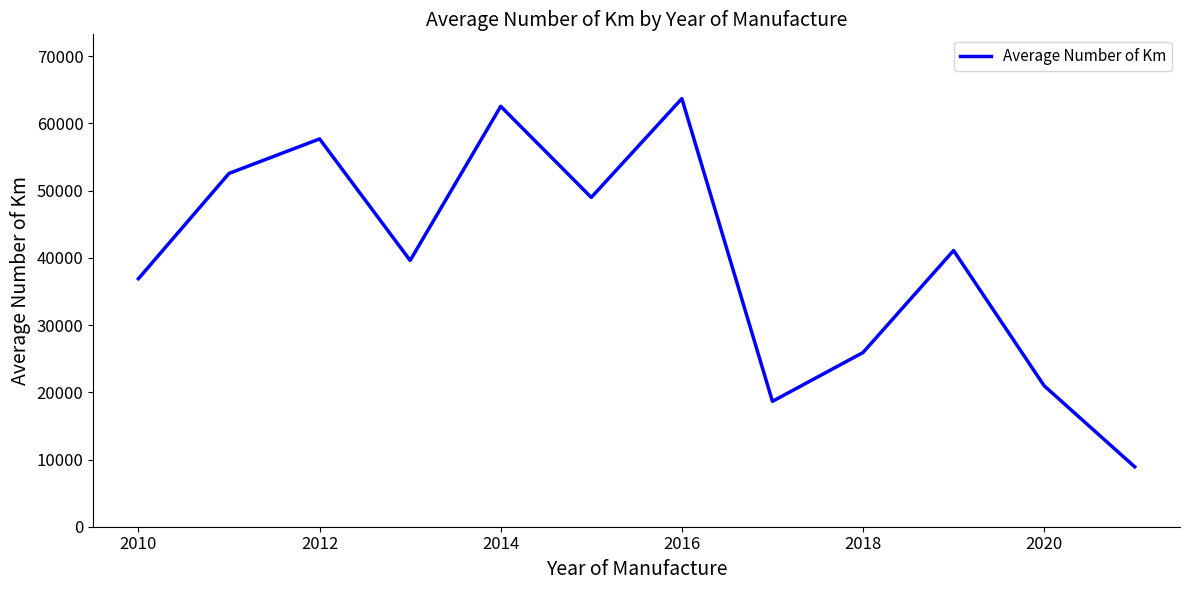

What is the smallest value displayed?

8910